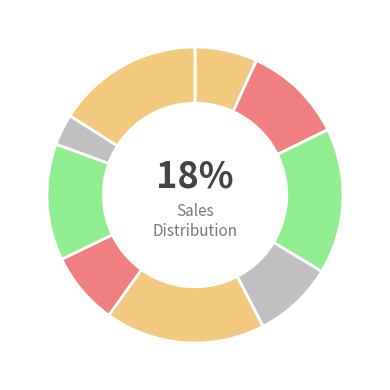

Does any single category account for the majority?

No